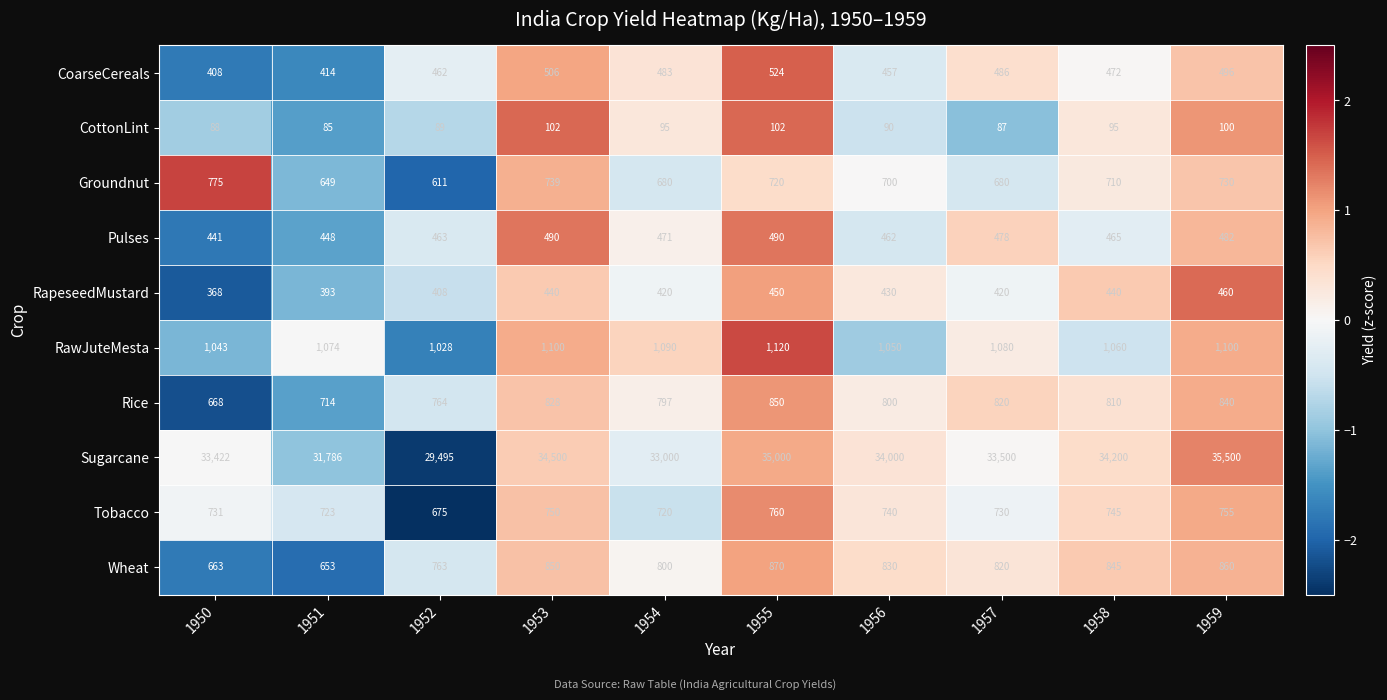

What is the difference between the maximum and minimum values in the CoarseCereals series?

116